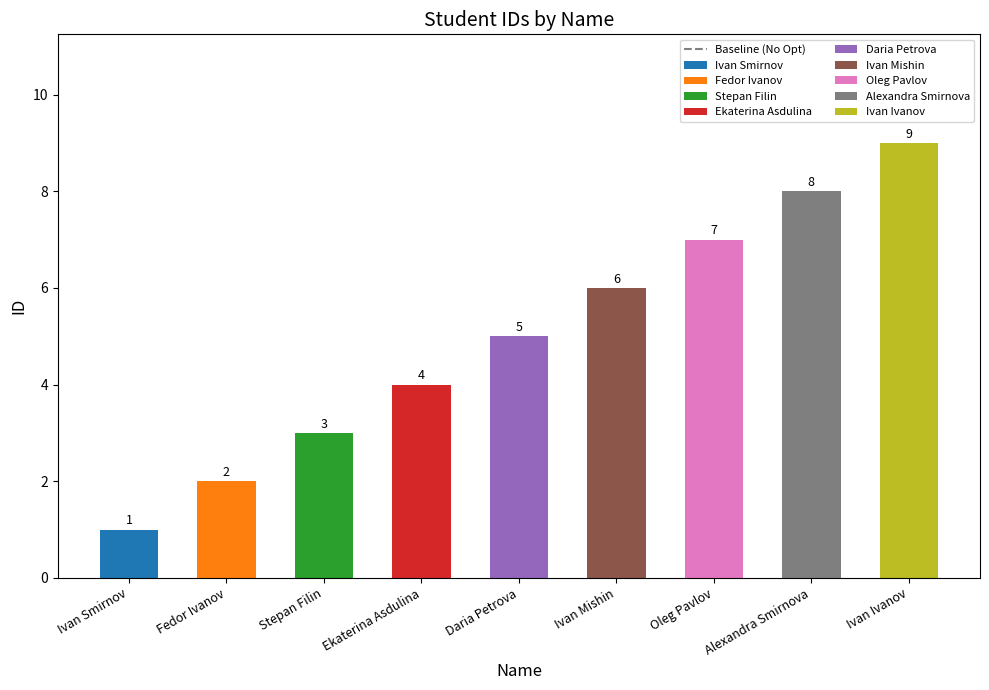

What position from the right is Stepan Filin?

7